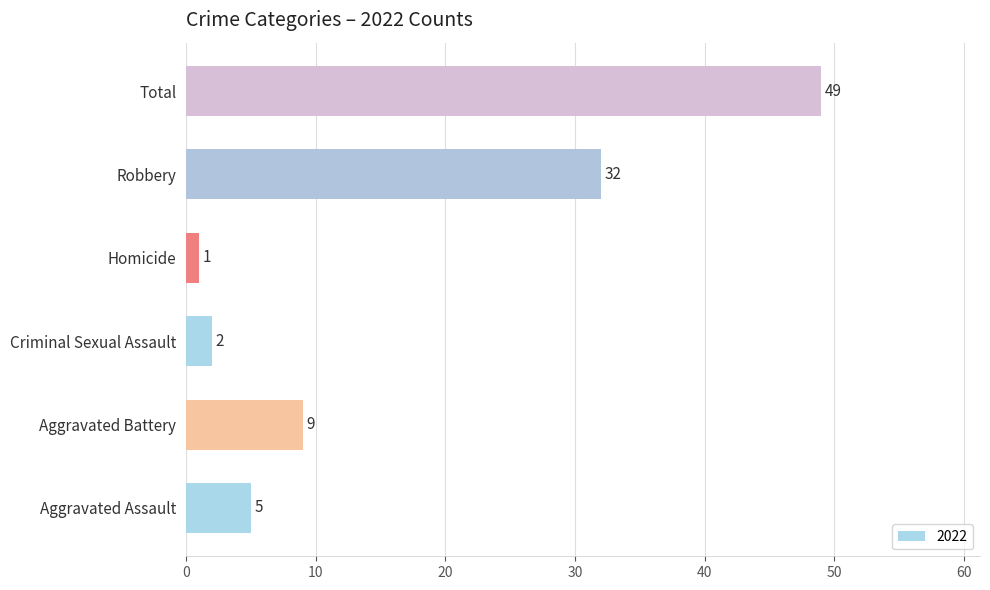

What is the change in value from Homicide to Robbery?

+31